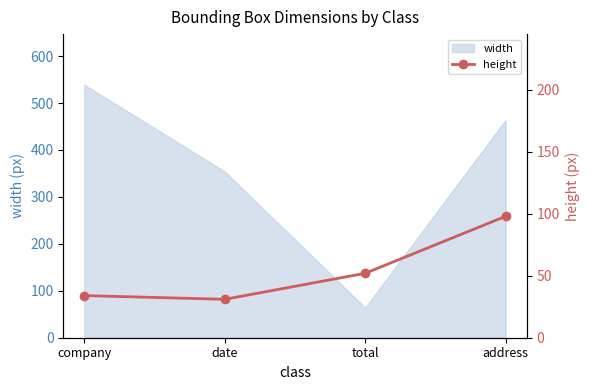

The value at total is 16. True or false?

False